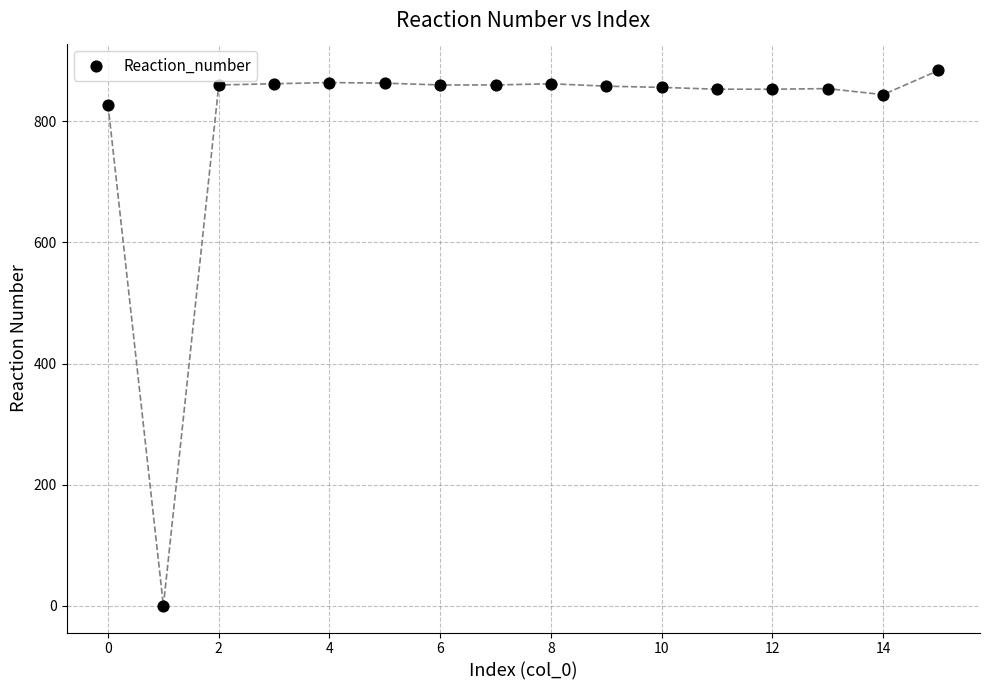

What Y value in the scatter plot is closest to 442?

827